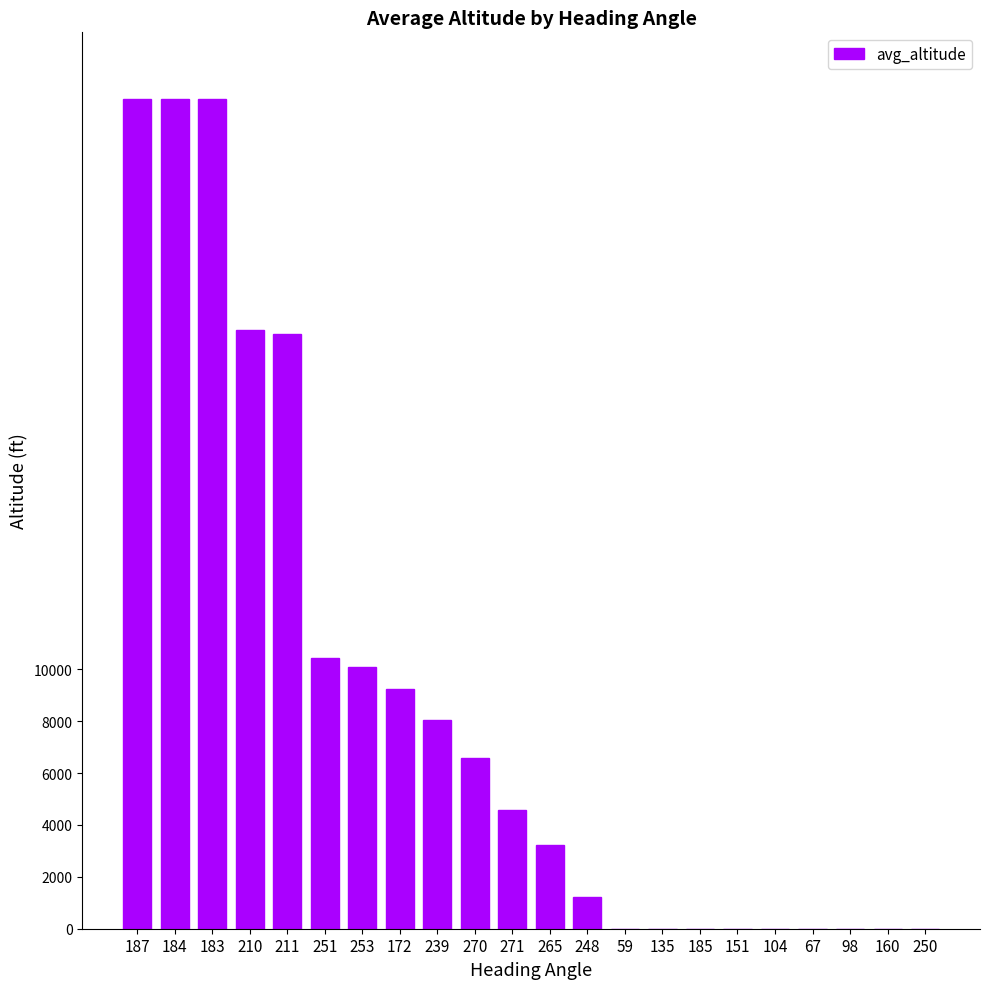

What is the sum of all values?

195429